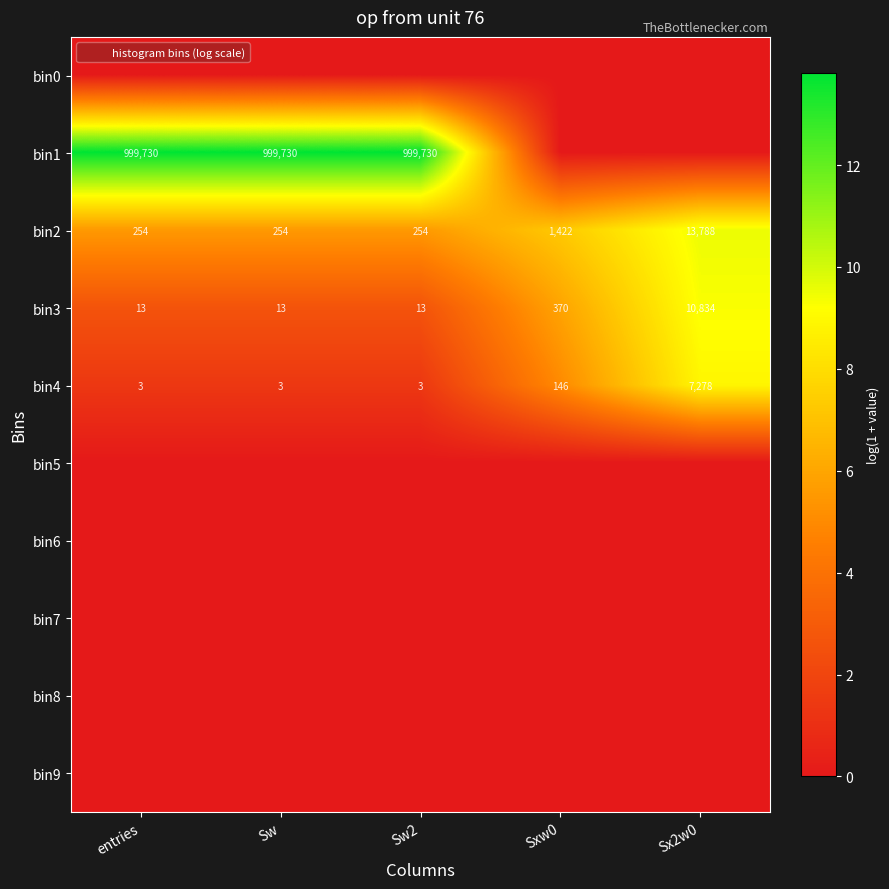

Read the bin3 value at Sx2w0, to the nearest 50.

10850